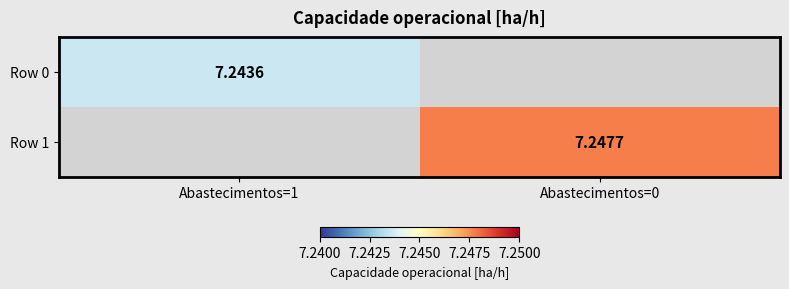

At how many categories does at least one series exceed 7?

2